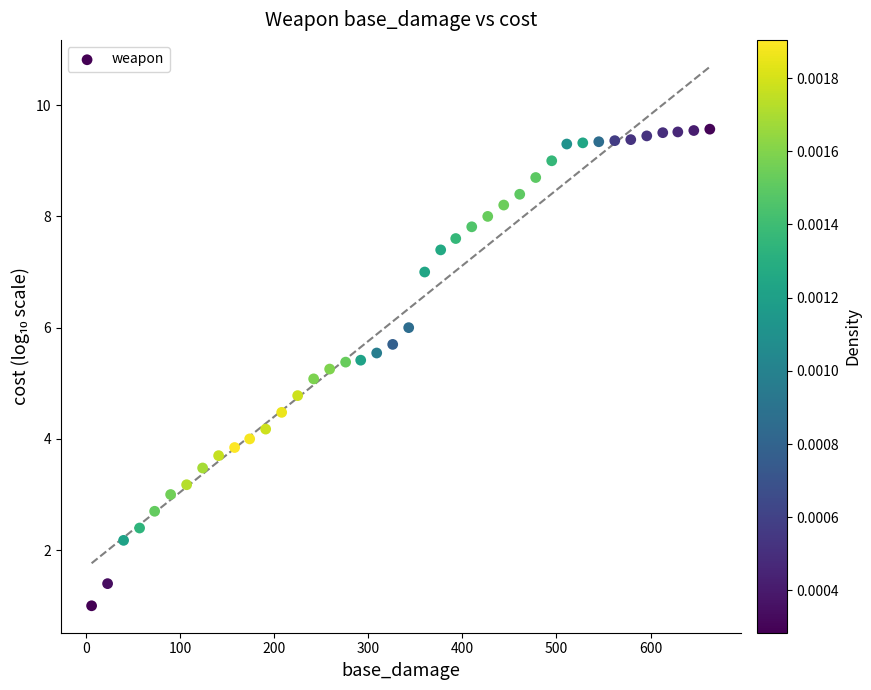

What is the range of X values (max minus min)?

657.0